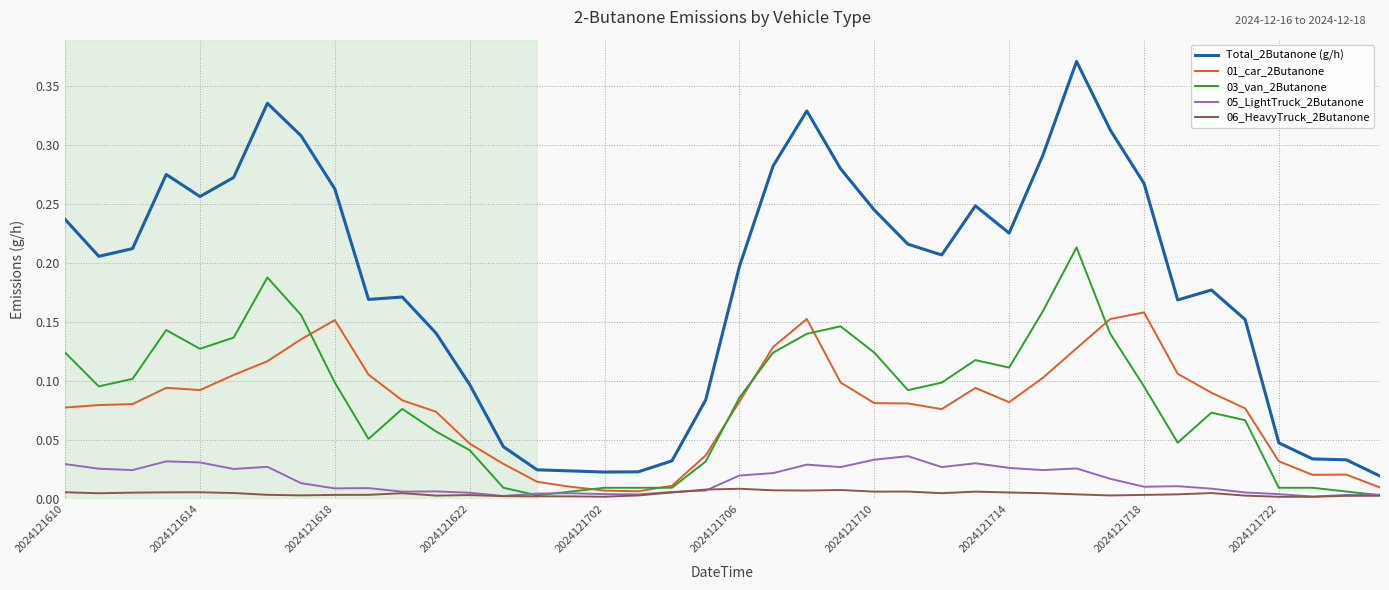

True or false: Total_2Butanone (g/h) and 03_van_2Butanone cross at least once.

False